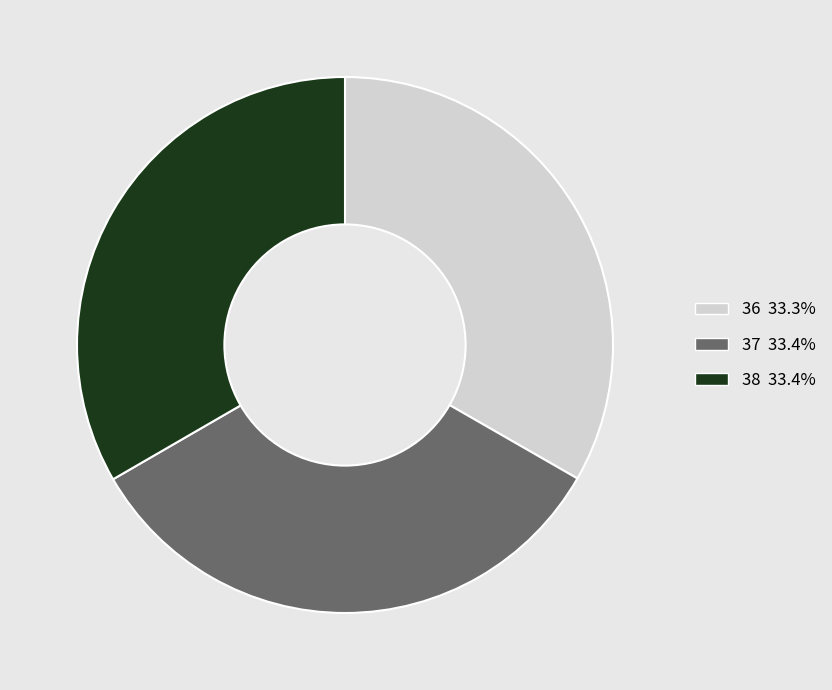

Is 38 the majority of the pie?

No